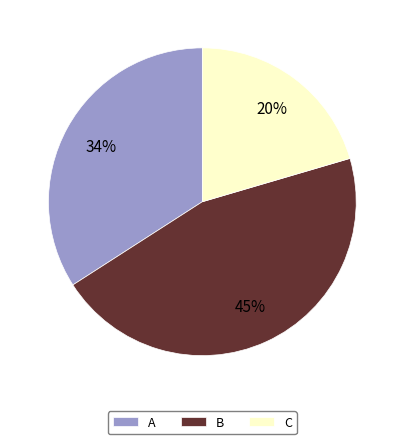

Is there a majority slice in this chart?

No